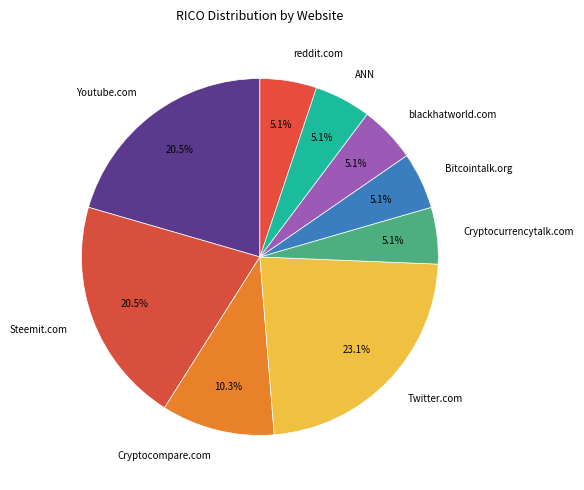

Approximately how many times larger is the value at Bitcointalk.org compared to ANN?

1.0